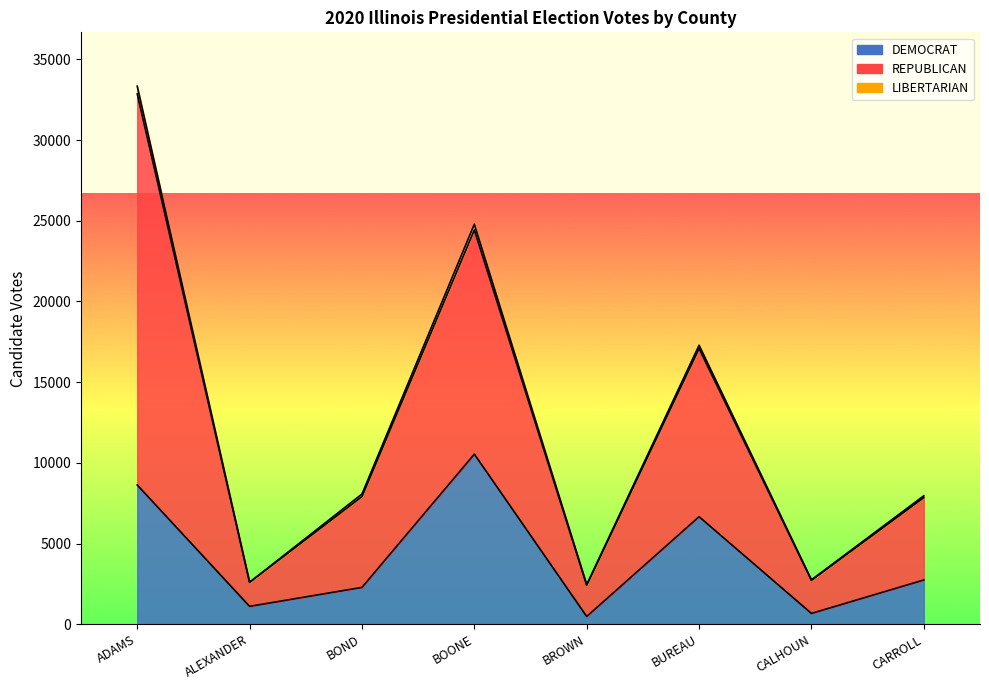

Count the number of data series in this chart.

3